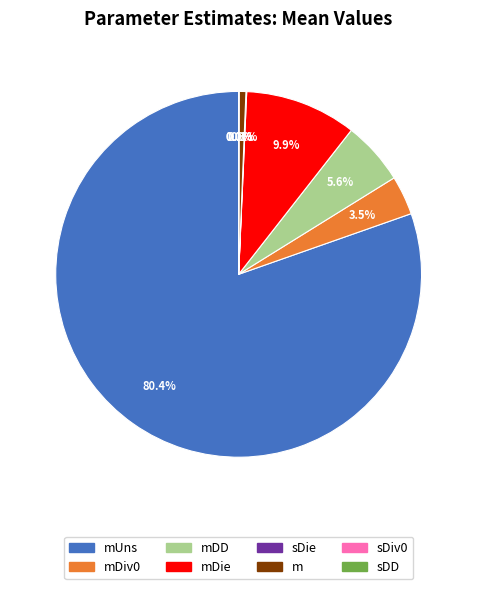

Is there any slice that represents more than half of the pie?

Yes